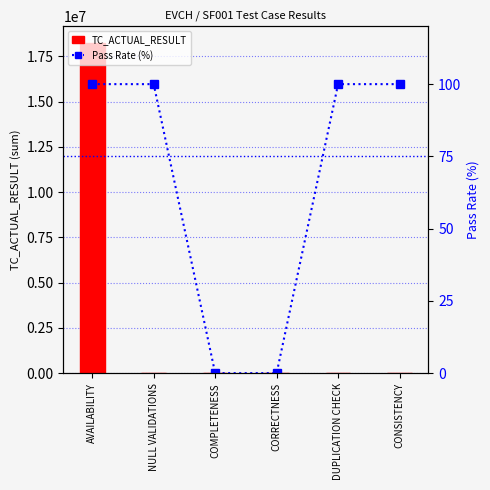

Reading left to right, extract all data points from this chart.

TC_ACTUAL_RESULT: 18250606	0	1	1	0	0
Pass Rate (%): 100	100	0	0	100	100